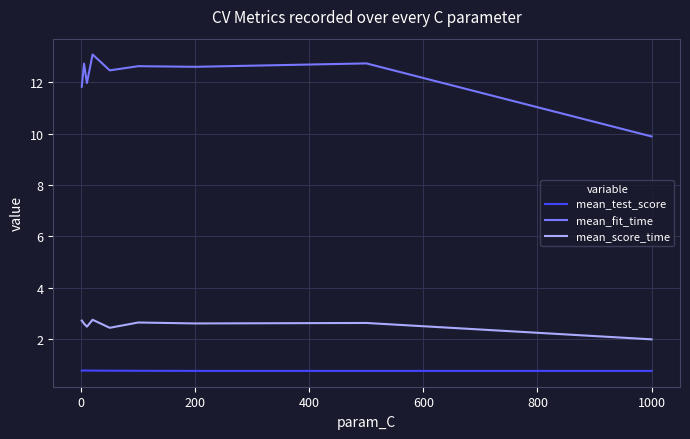

Which series has the widest spread of values?

mean_fit_time